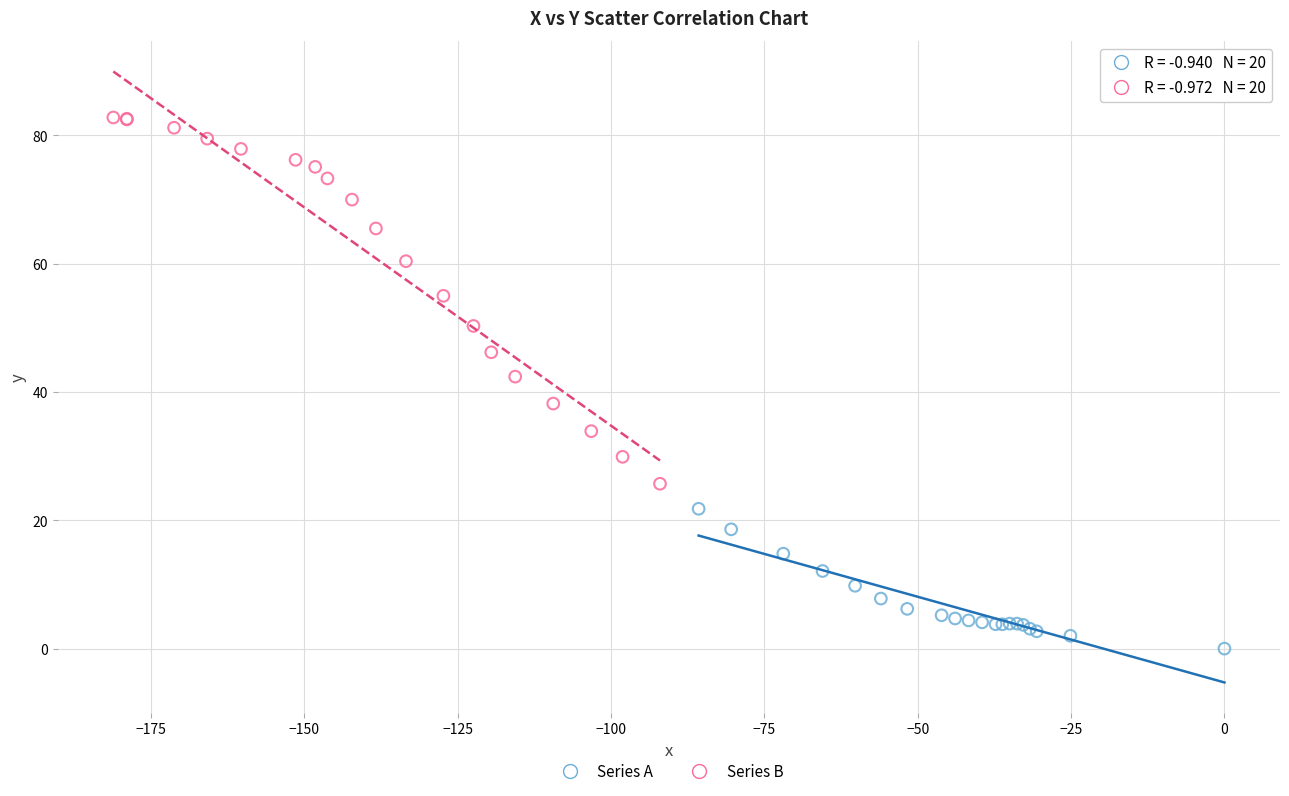

Which series has the largest Y range (max minus min)?

Series B